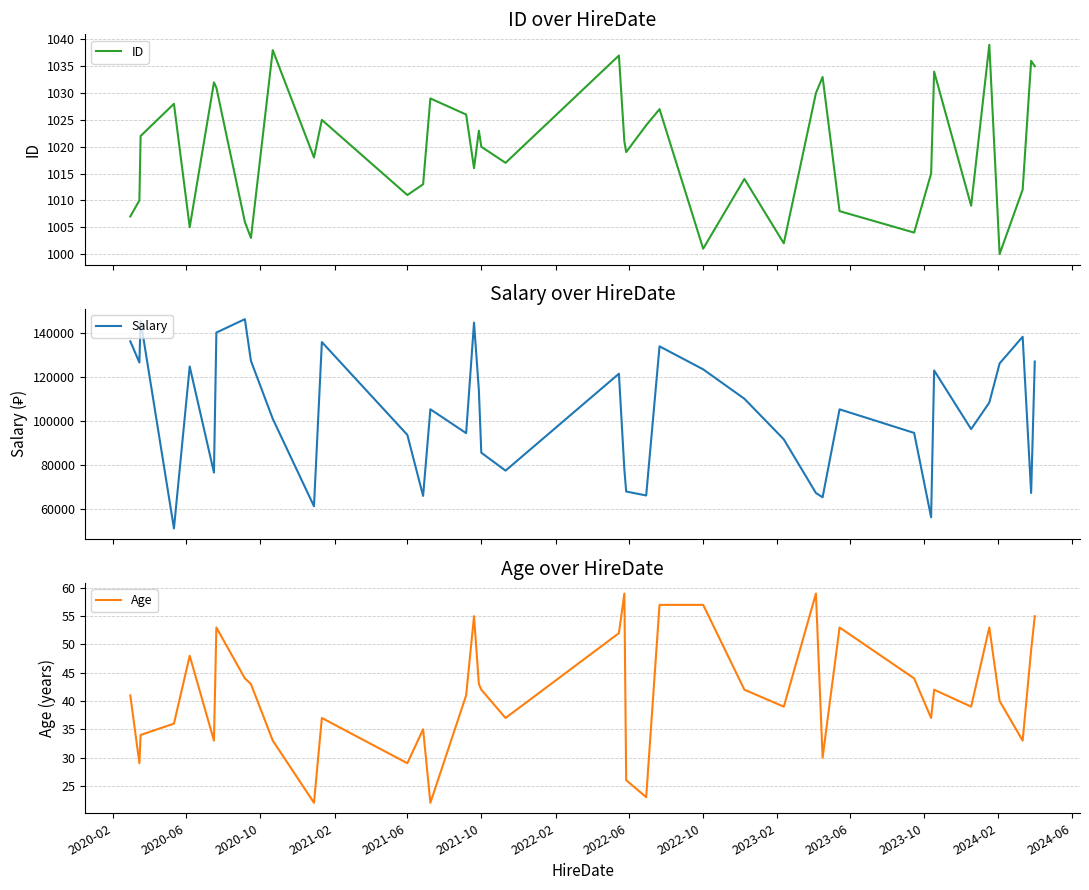

What is the lowest value of the ID series?

1000